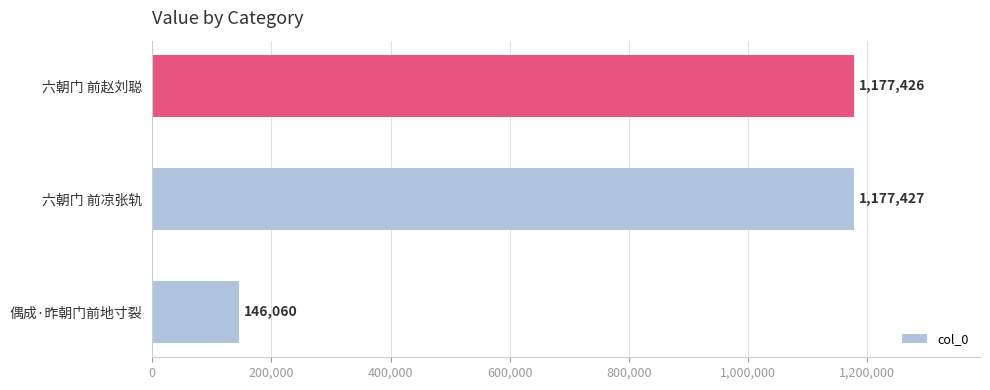

Read the value at 六朝门 前赵刘聪, to the nearest 50.

1177450